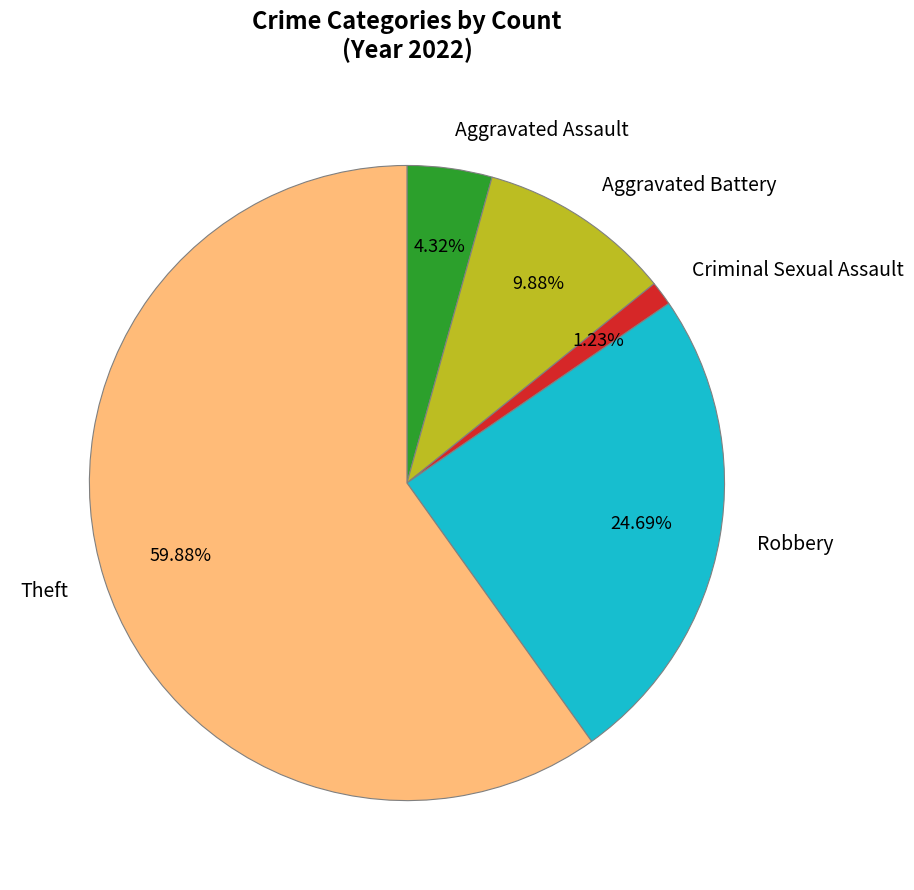

Rank the categories by value from lowest to highest.

Criminal Sexual Assault, Aggravated Assault, Aggravated Battery, Robbery, Theft